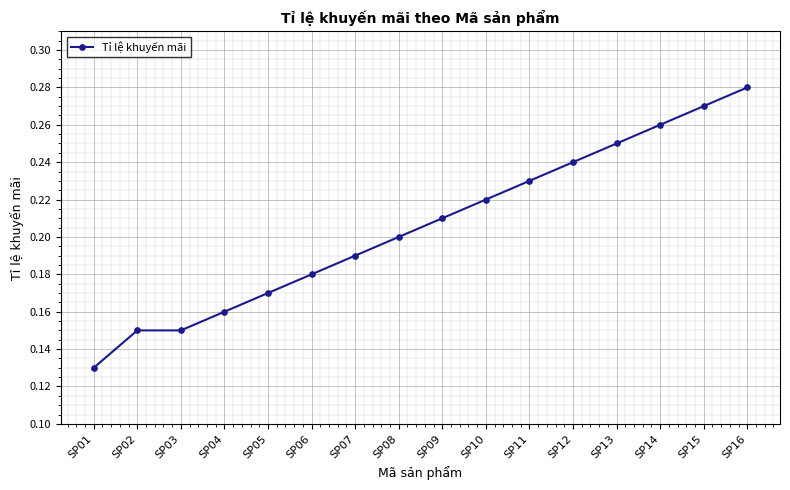

Which category has the lowest value across all series?

SP01